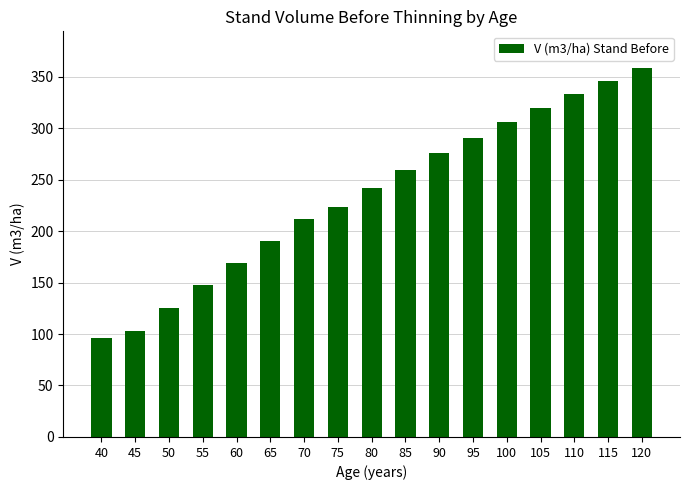

Rank the categories by value from lowest to highest.

40, 45, 50, 55, 60, 65, 70, 75, 80, 85, 90, 95, 100, 105, 110, 115, 120